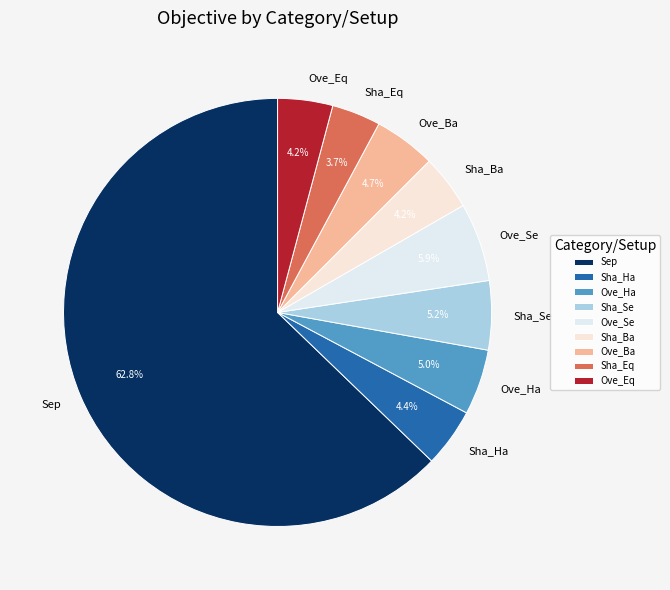

Does Sha_Eq account for over 50% of the chart?

No